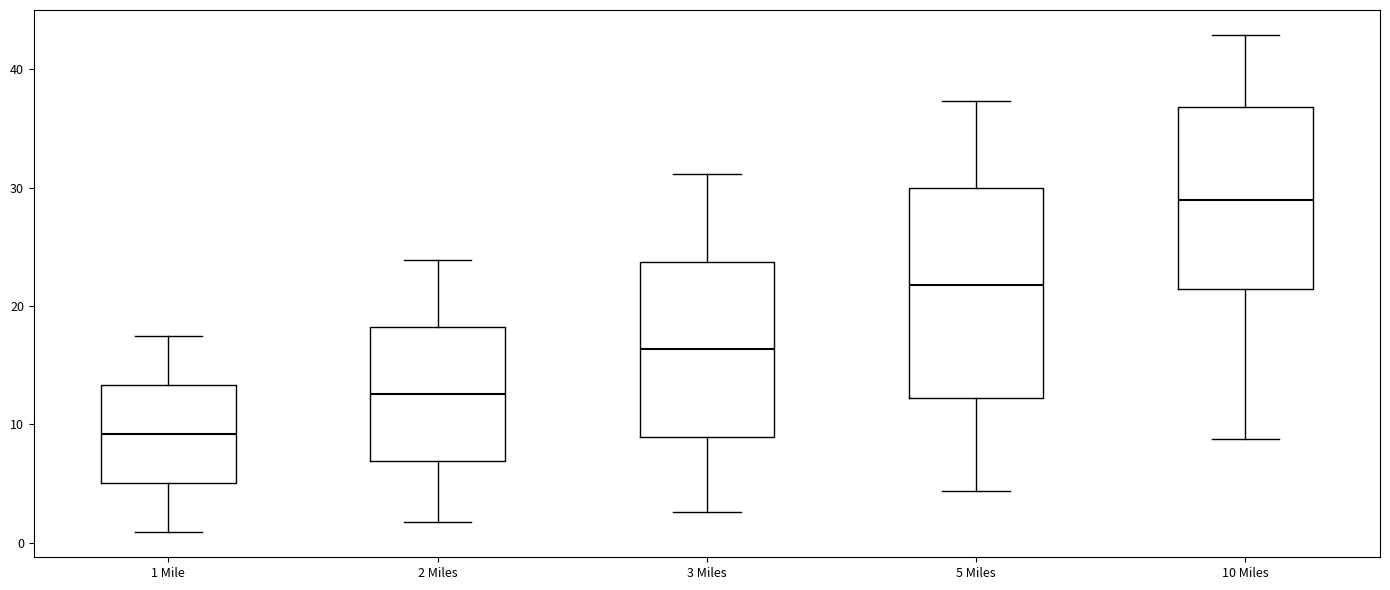

Comparing the boxes themselves (not the whiskers), which one is the tallest?

5 Miles